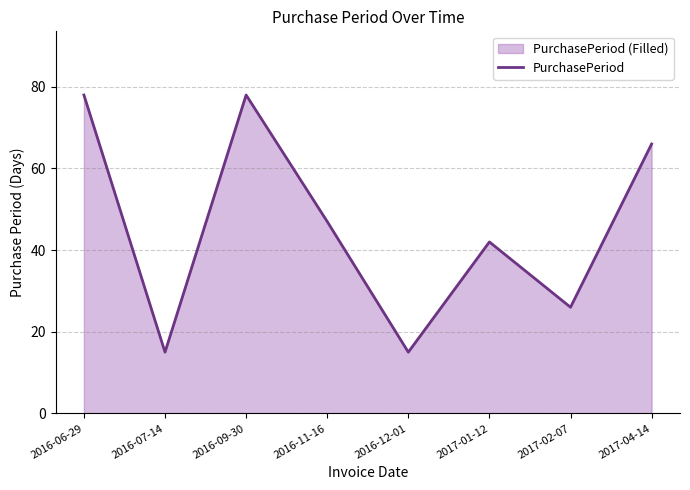

Reading left to right, extract all data points from this chart.

2016-06-29=78	2016-07-14=15	2016-09-30=78	2016-11-16=47	2016-12-01=15	2017-01-12=42	2017-02-07=26	2017-04-14=66